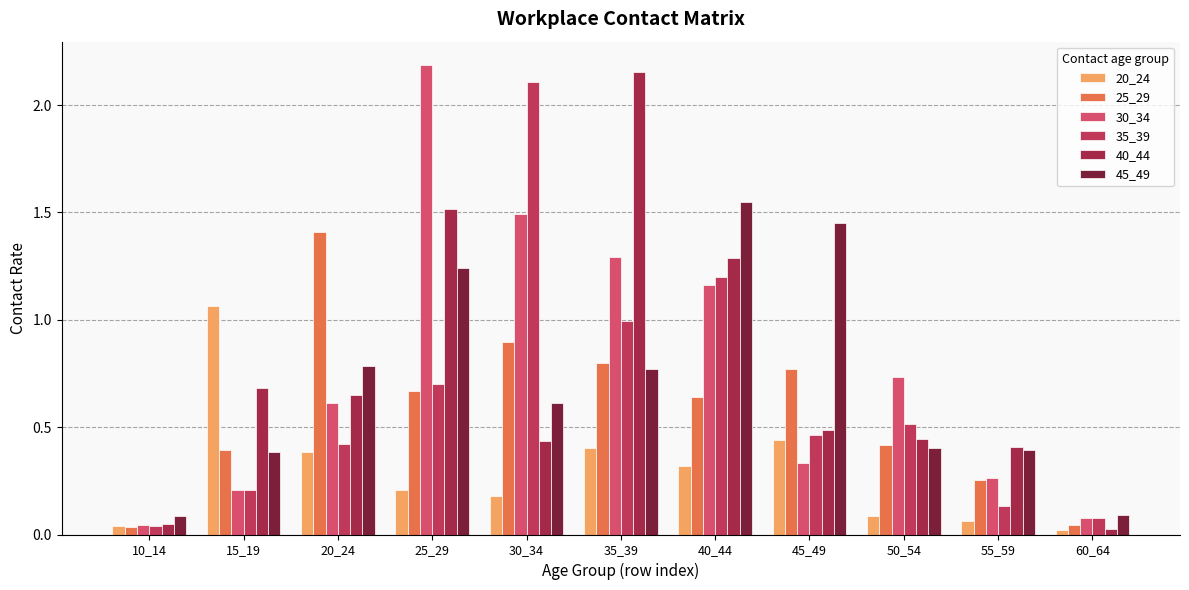

Does the chart contain stacked bars?

No